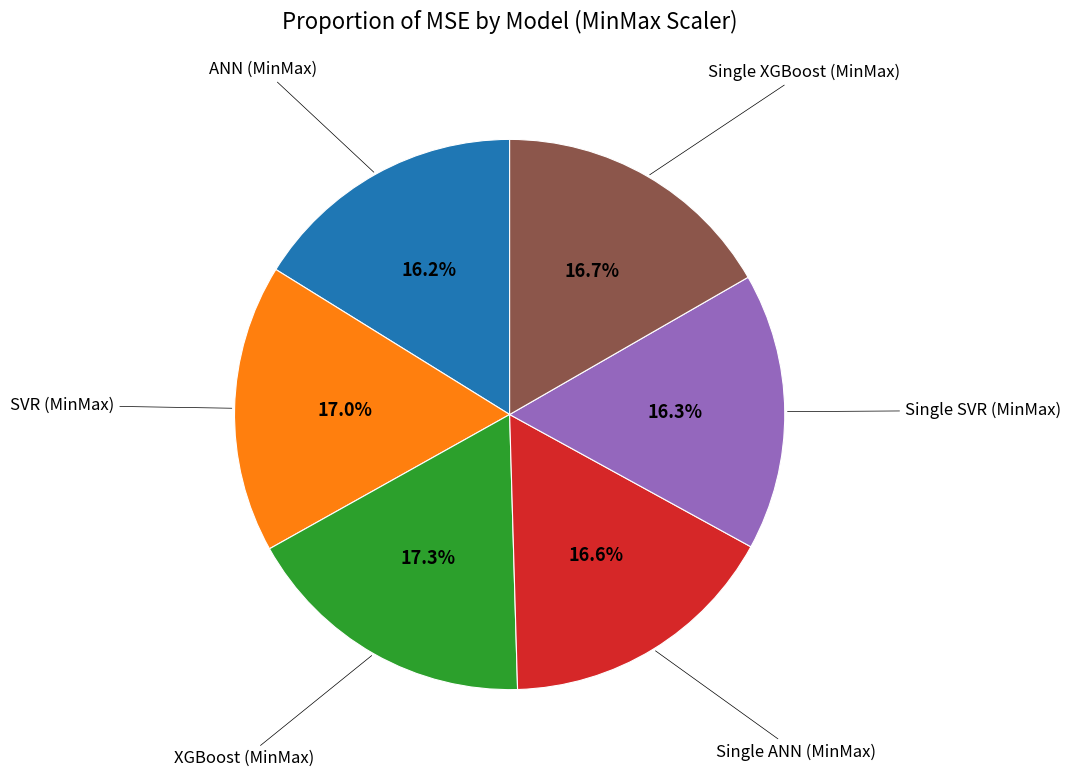

Is there a majority slice in this chart?

No